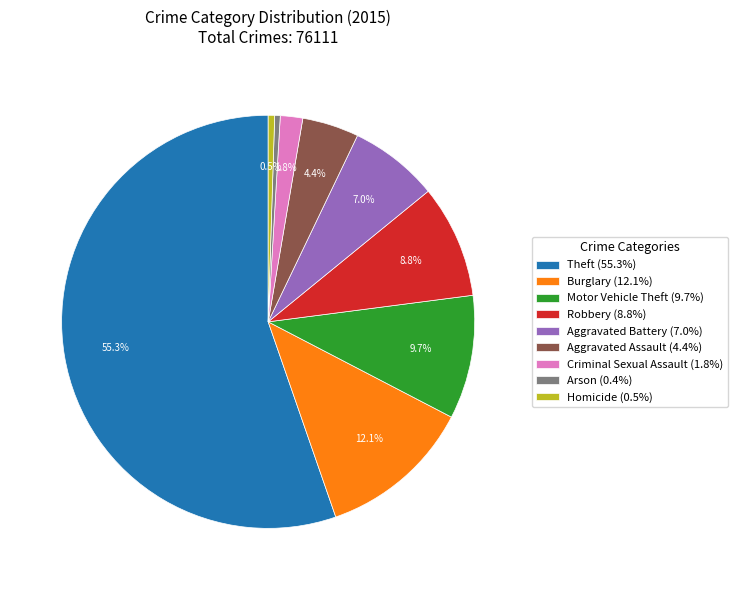

Between Theft and Aggravated Assault, which is larger?

Theft